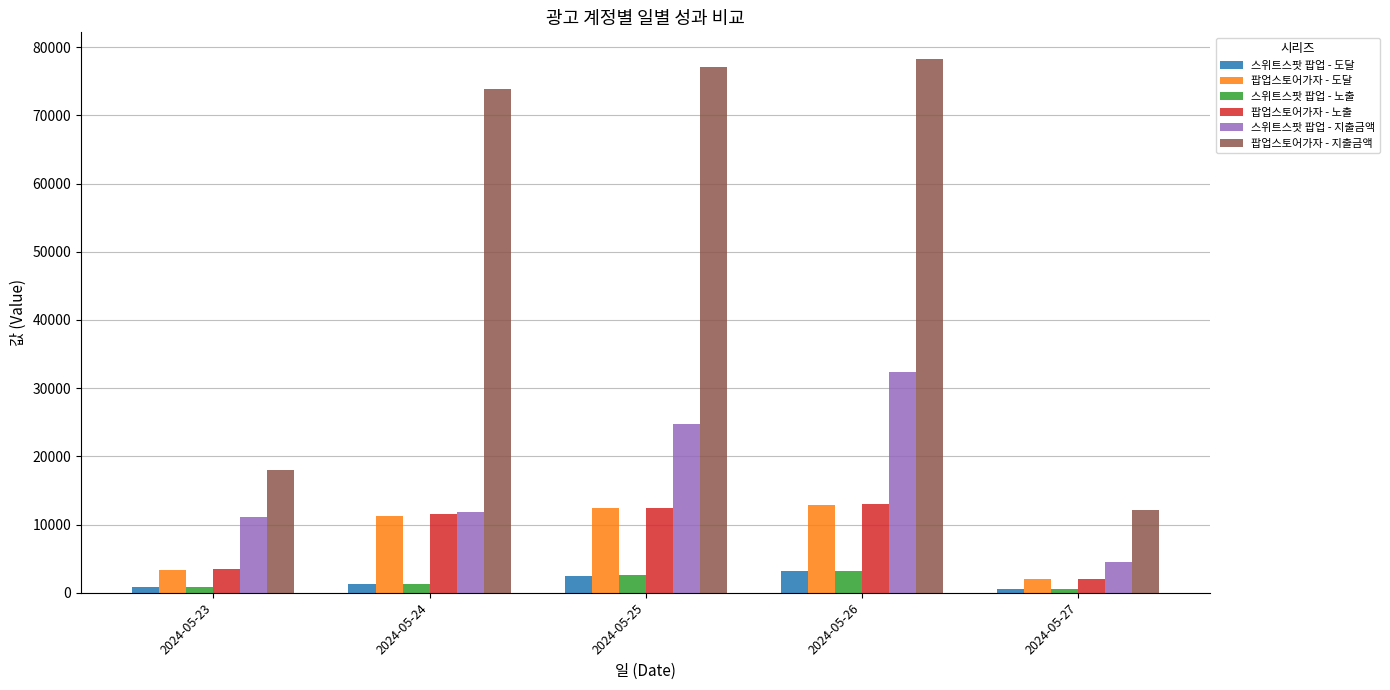

At which category is the sum across all series the highest?

2024-05-26